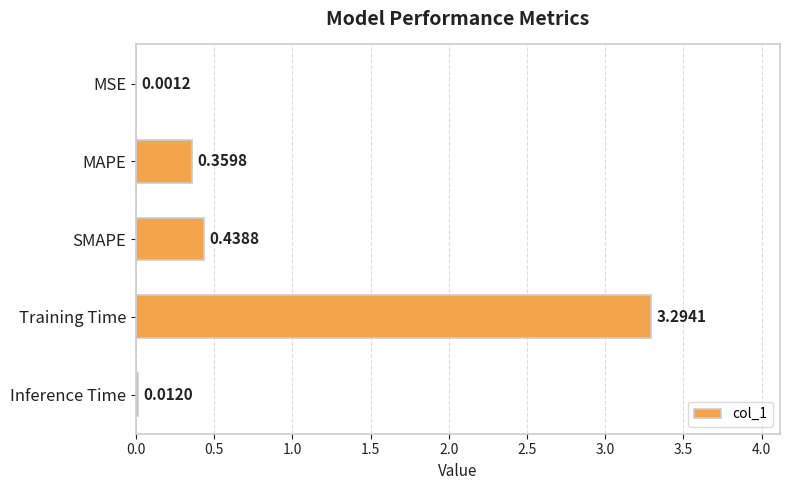

Are the bars grouped side by side (vs. stacked)?

No